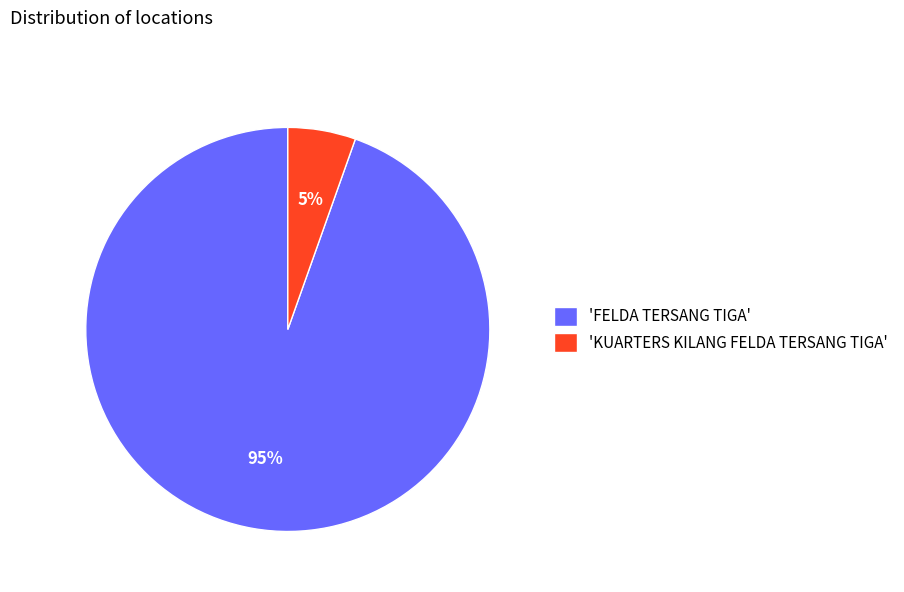

Count the number of slices in the pie.

2